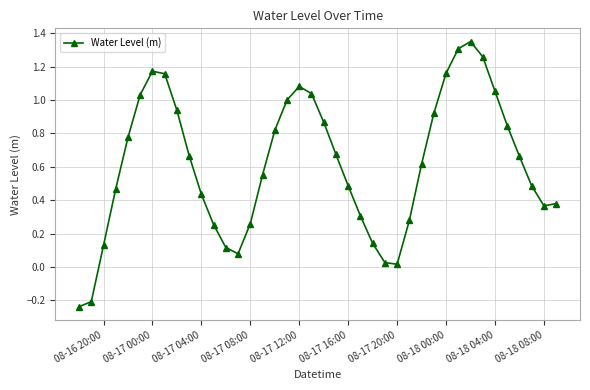

What is the difference between the second highest and minimum values?

1.5